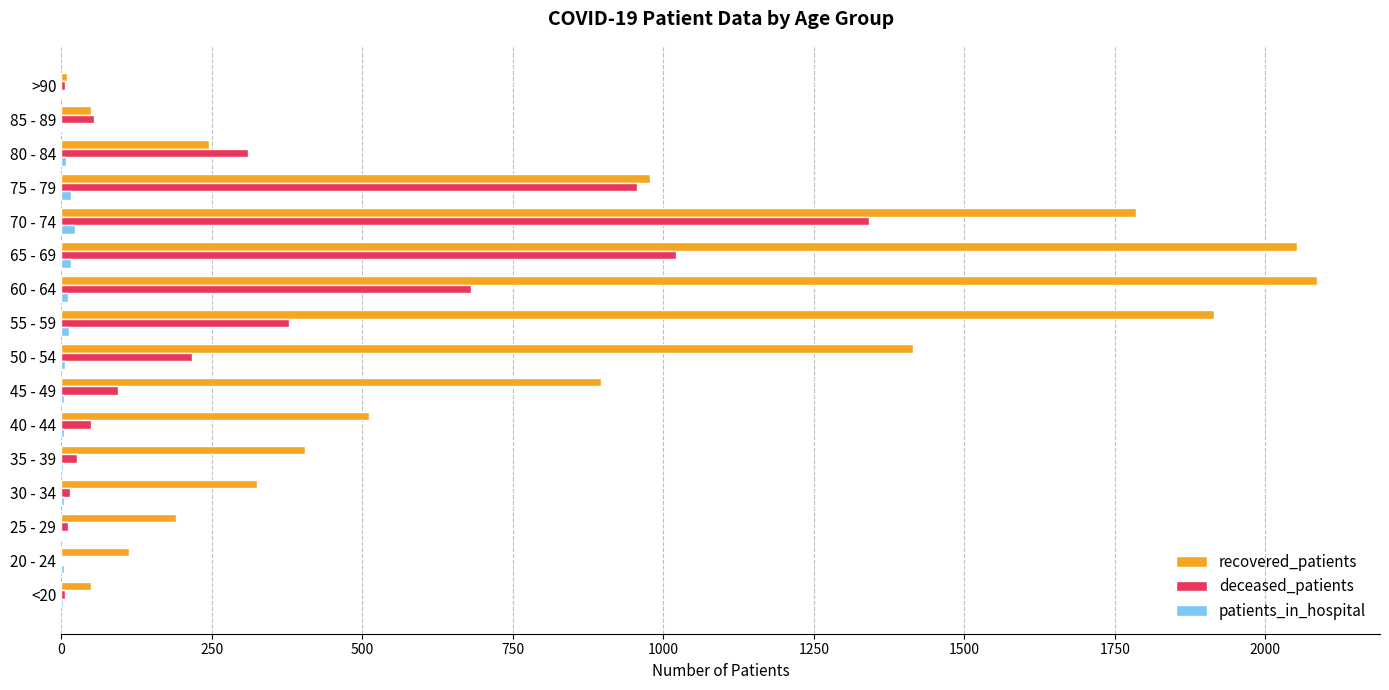

Is the value of recovered_patients at 25 - 29 greater than the value of deceased_patients at 20 - 24?

Yes